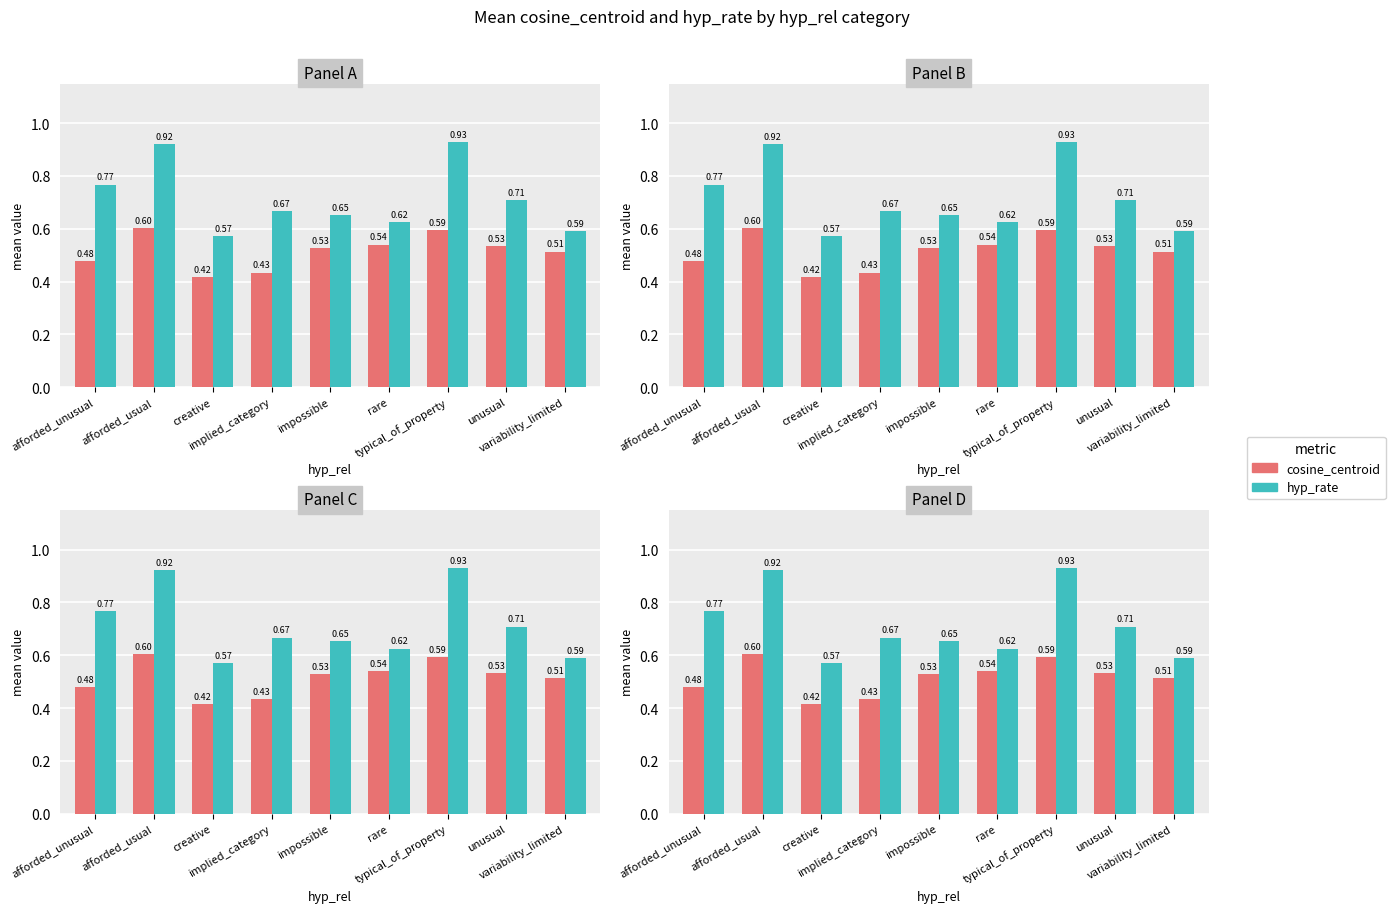

Which series has the largest total across all categories?

hyp_rate